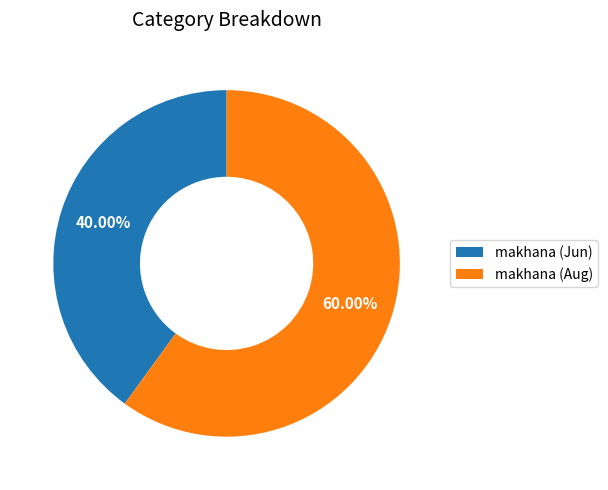

Rank the categories by value from highest to lowest.

makhana (Aug), makhana (Jun)